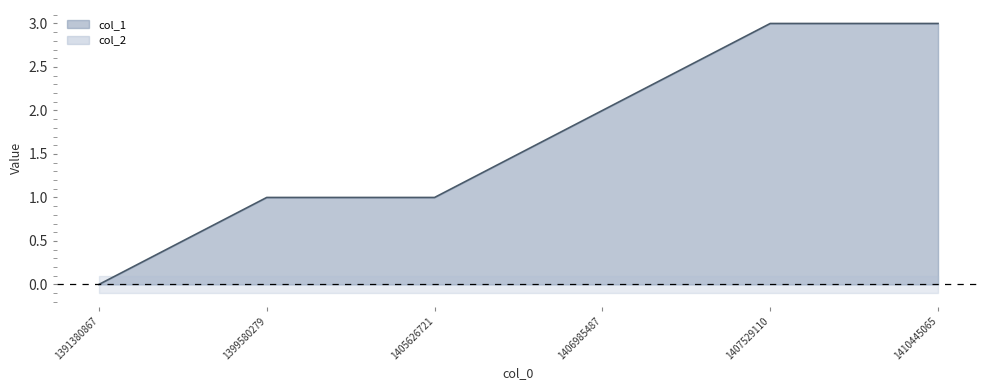

How many positive values are there?

5